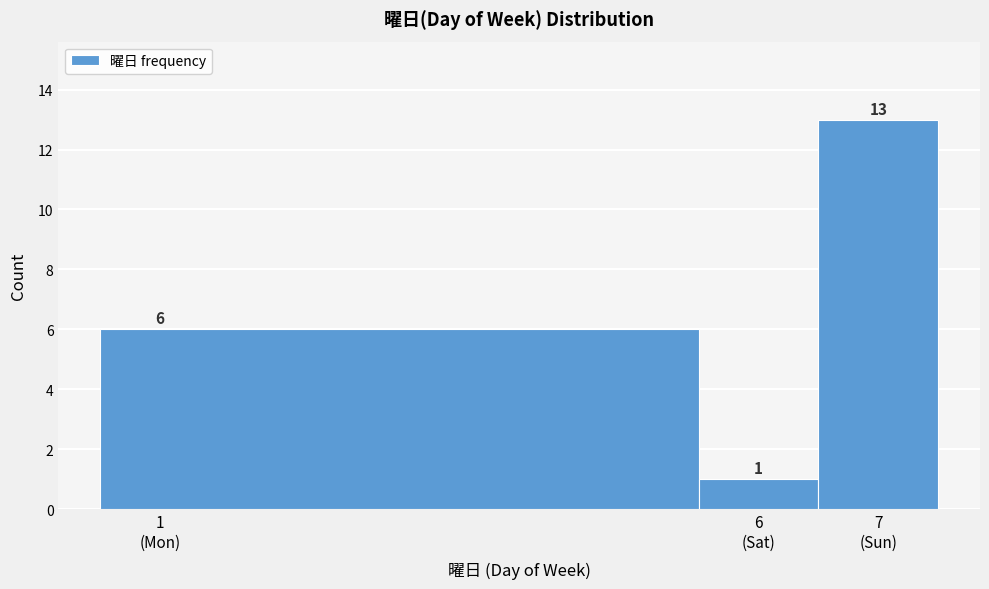

Reading left to right, transcribe all the data shown in this chart.

6	1	13